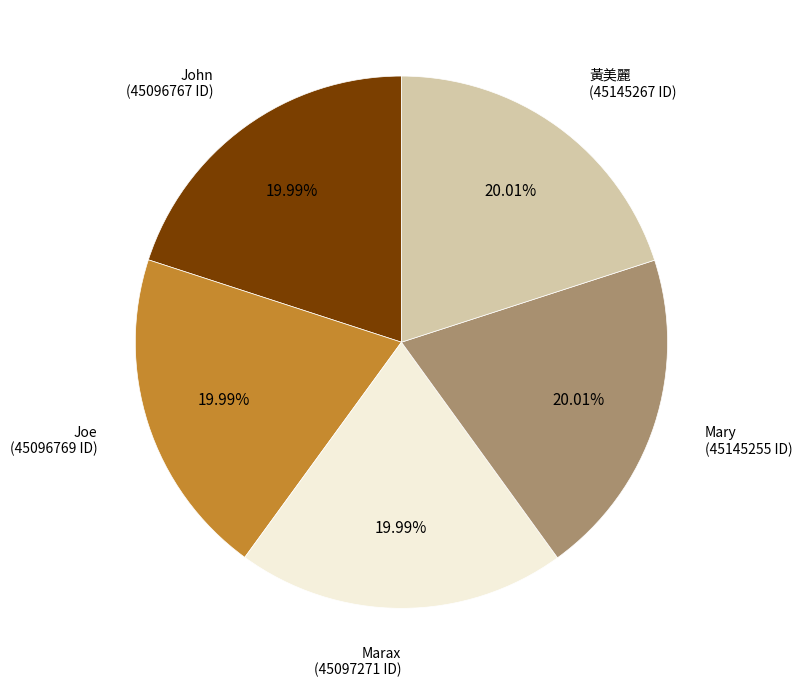

Approximately how many times larger is the value at Marax compared to Joe?

1.0